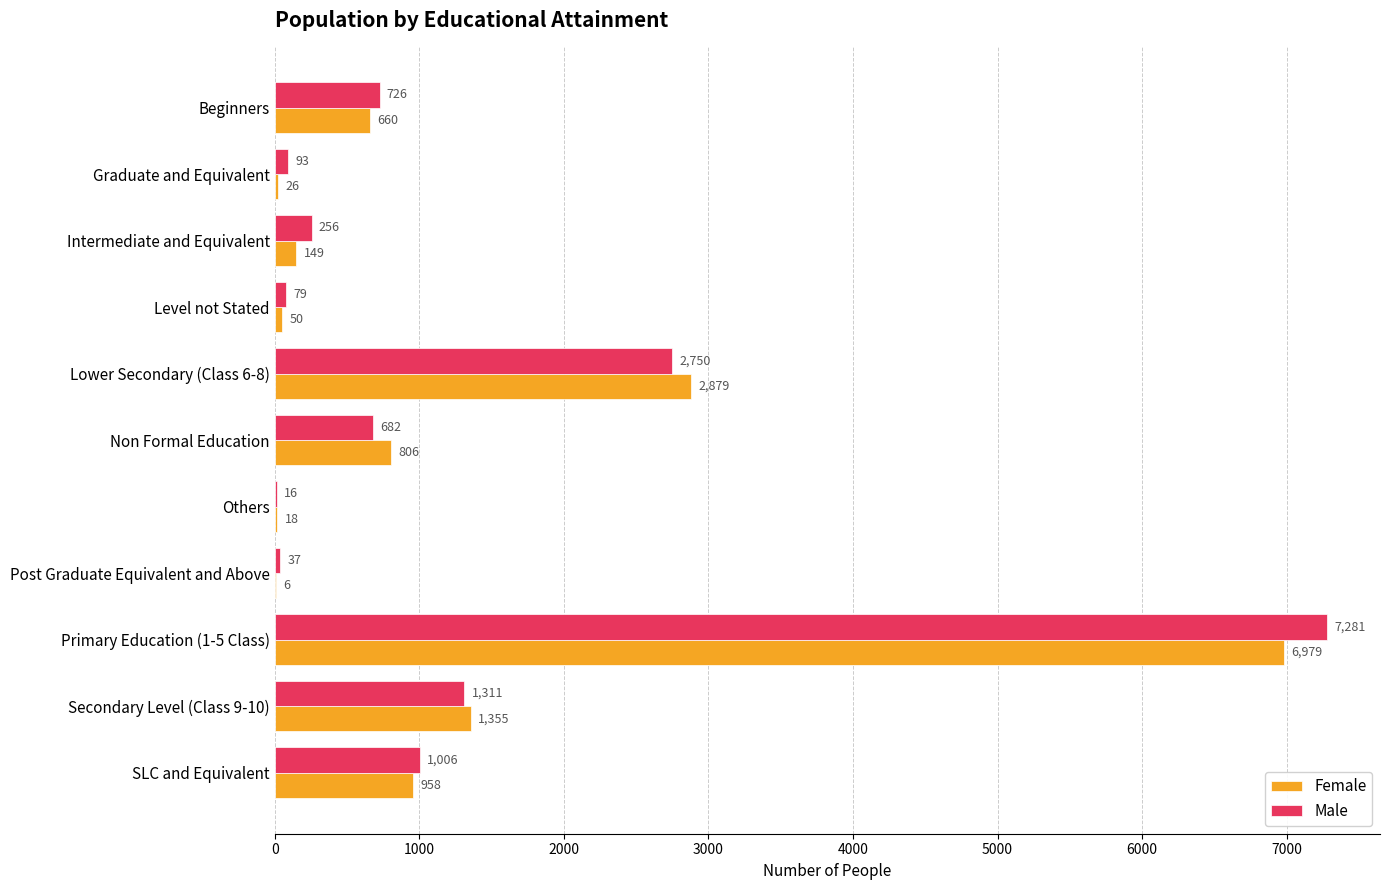

Read the Male value at Beginners, to the nearest 100.

700